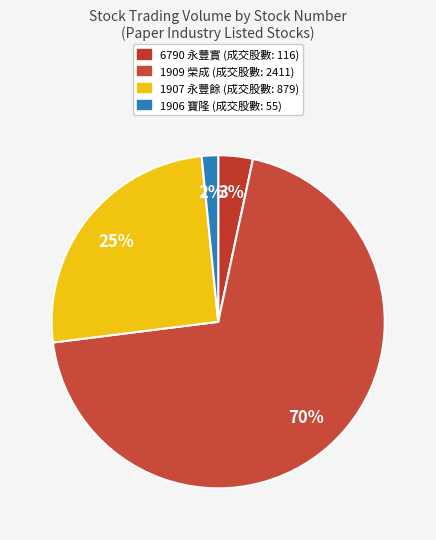

What is the majority slice?

1909 榮成